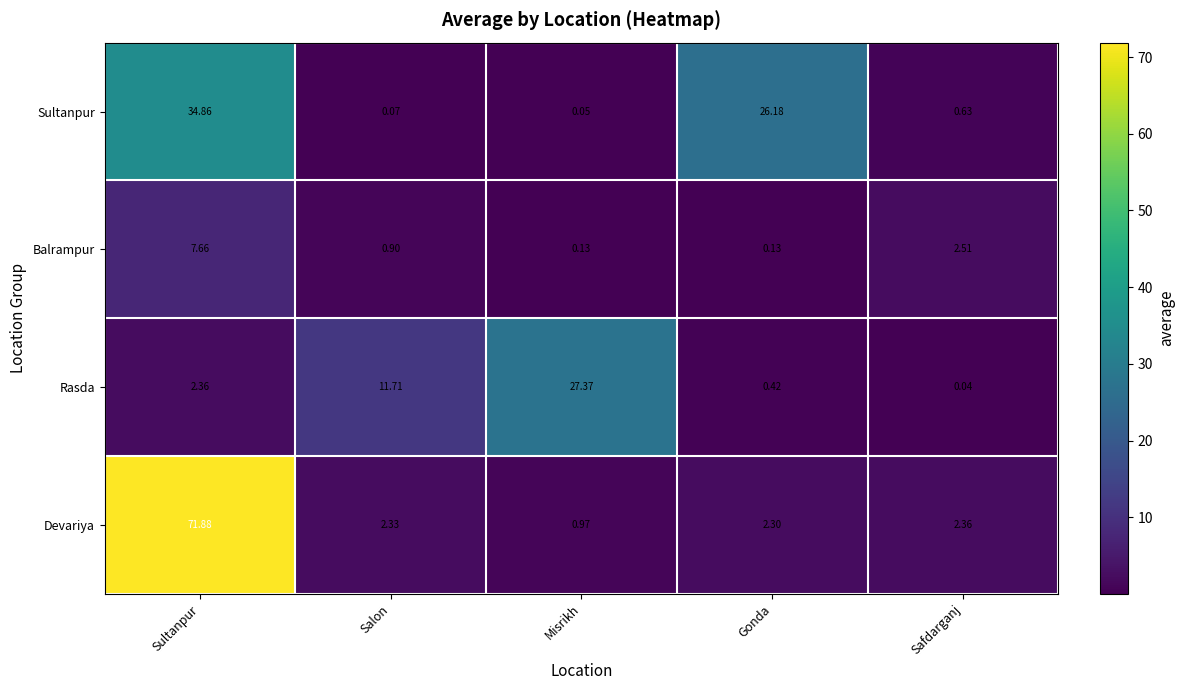

Rank the series by their average value, from lowest to highest.

Balrampur, Rasda, Sultanpur, Devariya